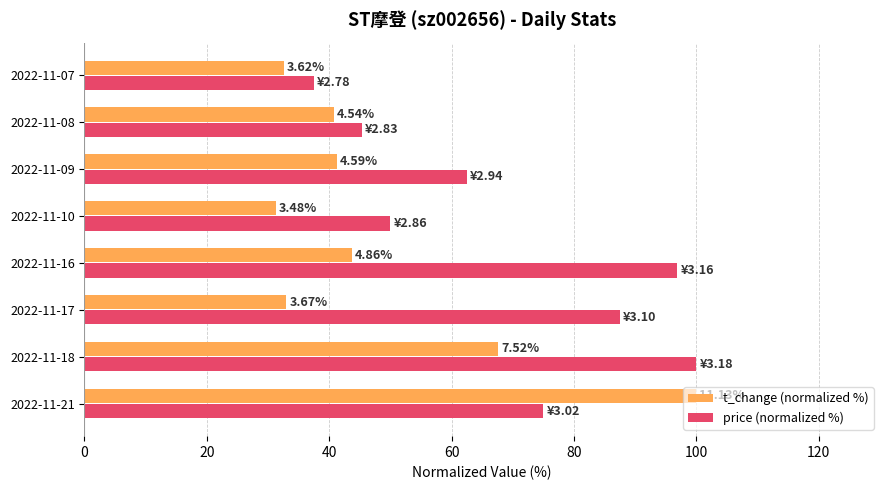

What are all the series names shown in the legend?

t_change (normalized %), price (normalized %)